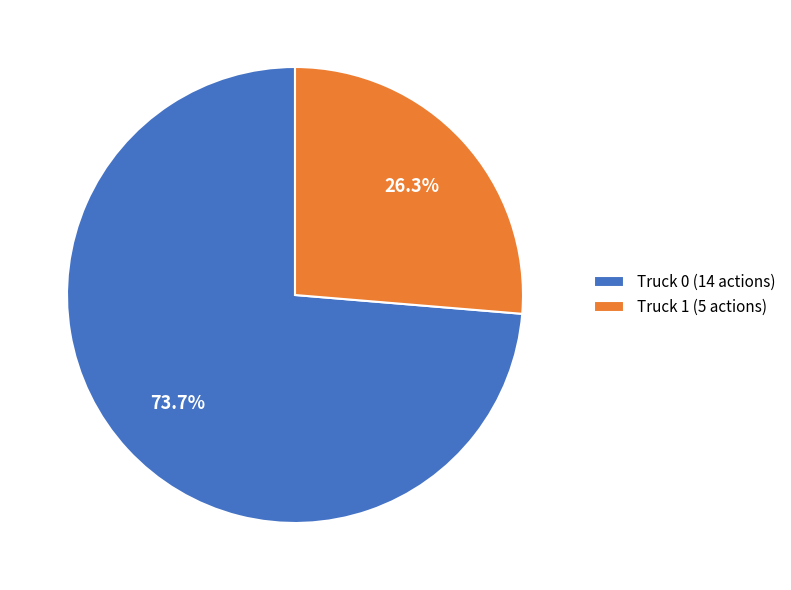

The Truck 1 slice represents 36% of the pie. True or false?

False